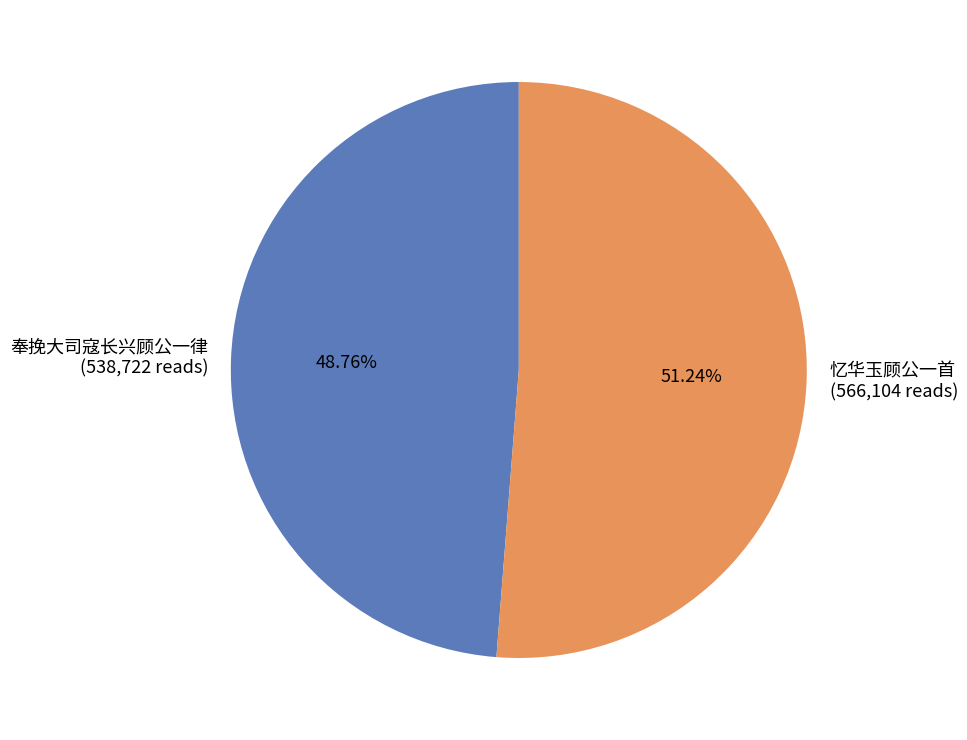

What percentage is the 忆华玉顾公一首 slice, to the nearest percent?

51%